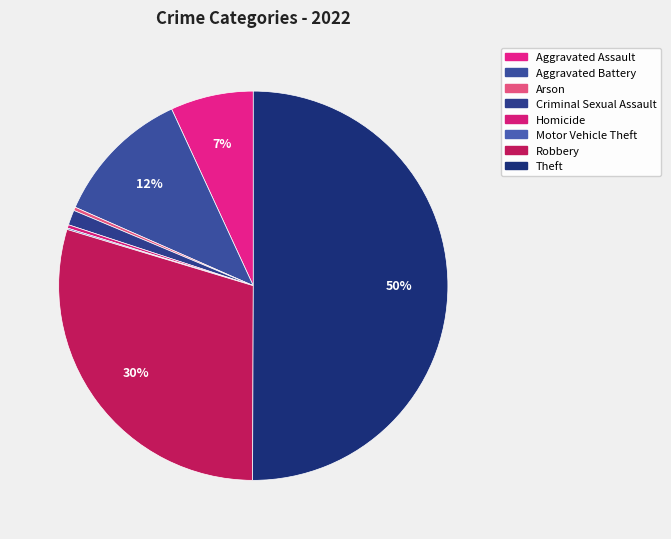

What is the majority slice?

Theft